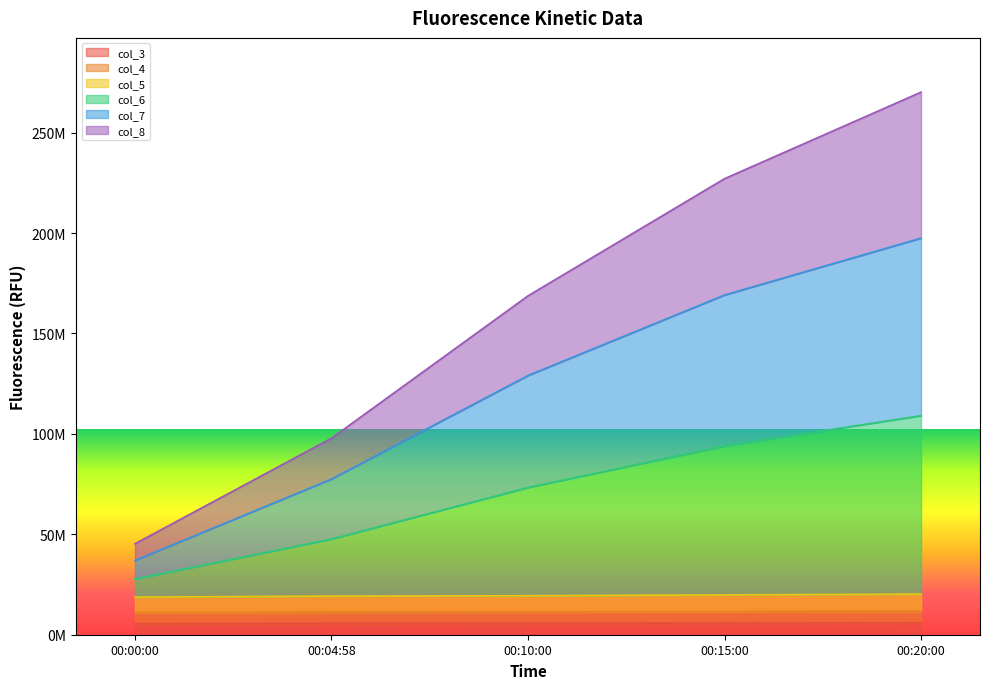

What is the value of the col_3 point at the 1st from the left?

5520708